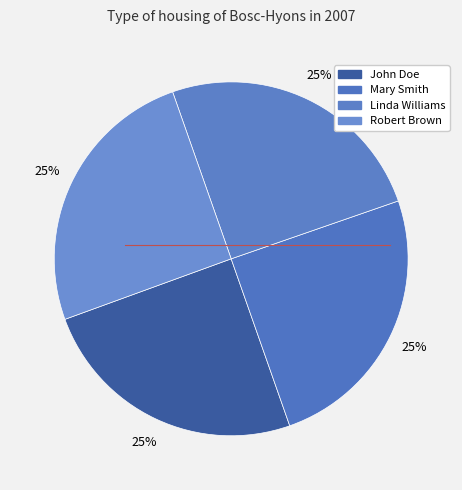

To the nearest percent, what portion does Linda Williams represent?

25%